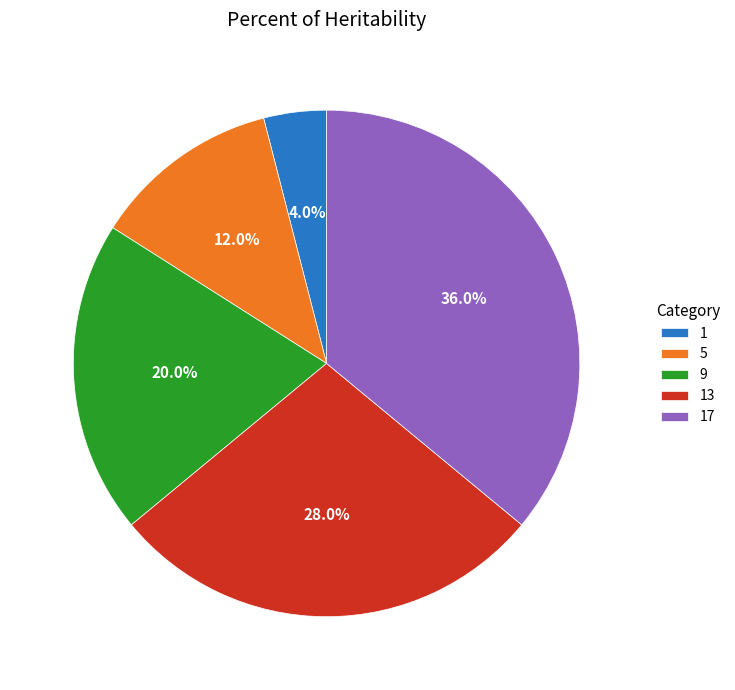

To the nearest percent, what is the difference between the 13 and 17 slice percentages?

8%